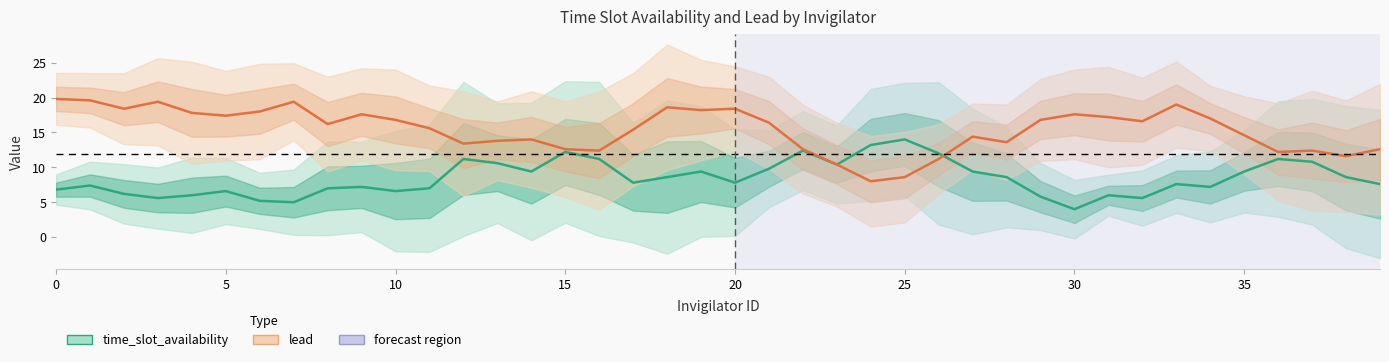

Is the value of lead at 15 greater than the value of time_slot_availability at 36?

Yes